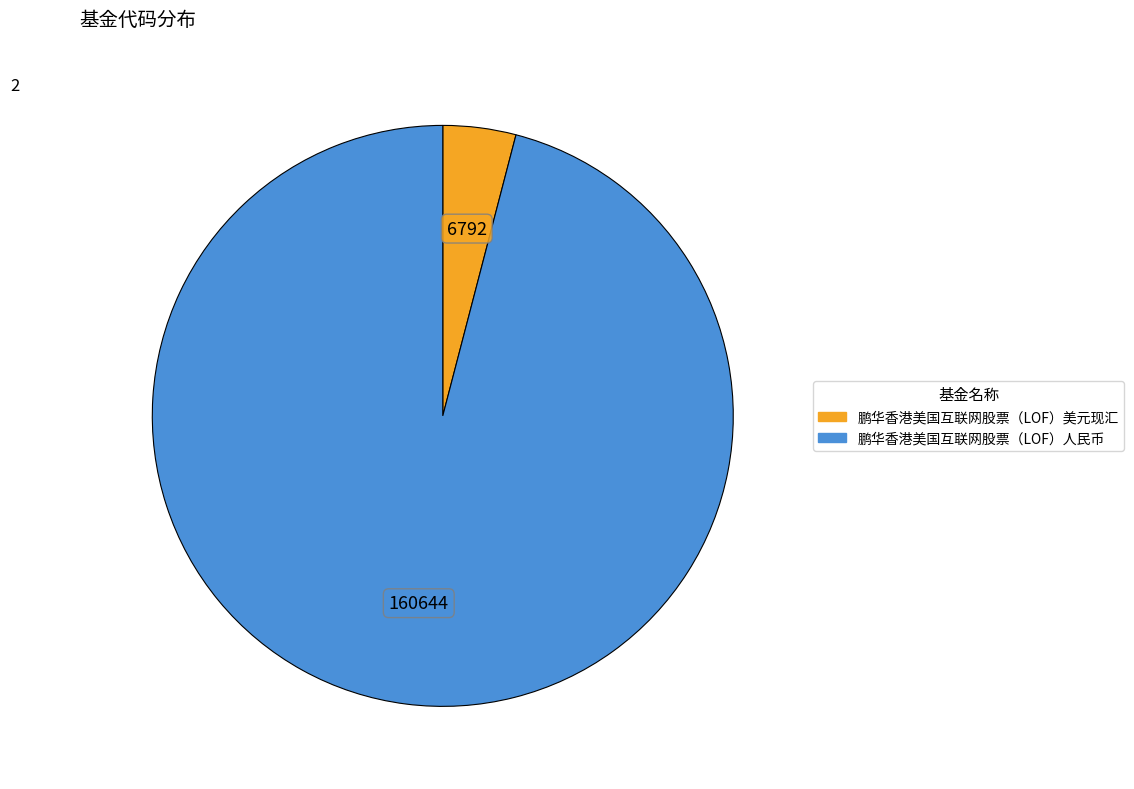

Count the number of slices in the pie.

2